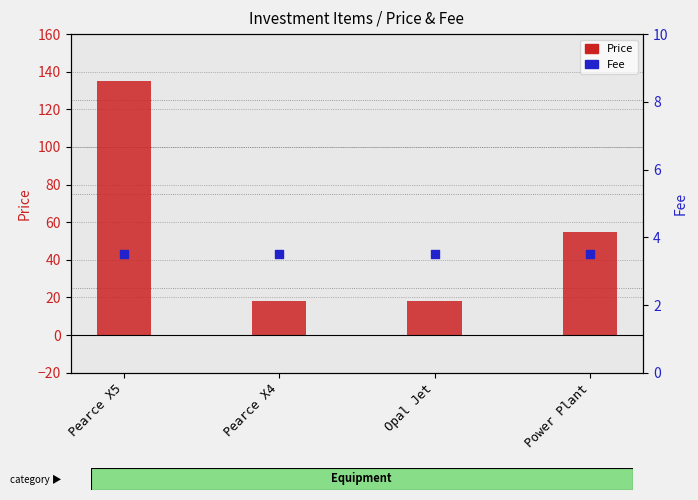

Which series contains the lowest Y value?

Fee